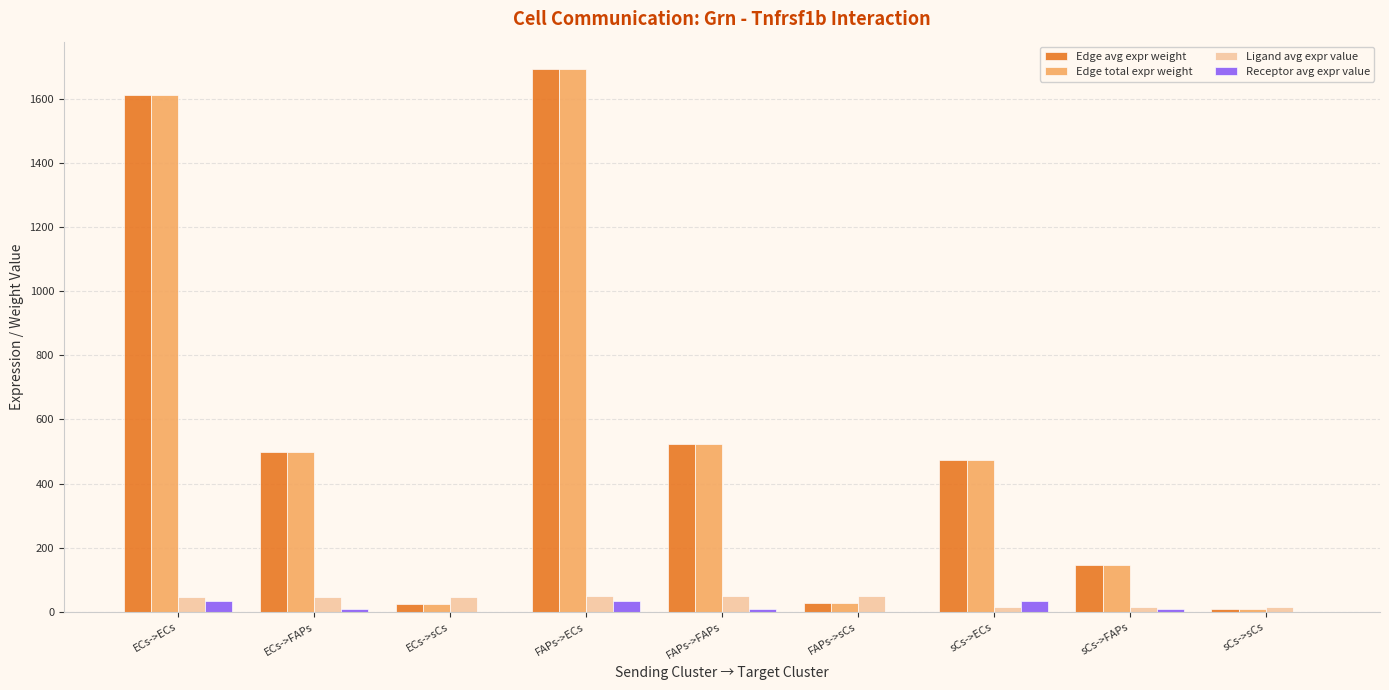

What is the total value across all series at sCs->ECs?

996.2